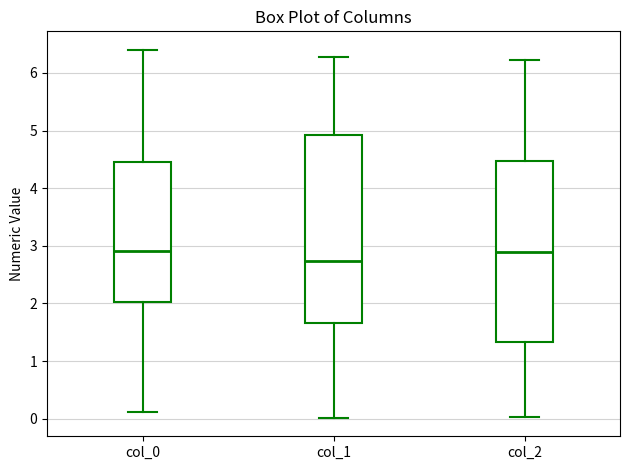

Reading left to right, transcribe this box plot: for each box, give where its median line is, the range the box spans, and where its two whiskers end, as read against the y-axis. The values are not printed on the chart, so give them approximately, as read against the axis.

col_0: median 2.9, box 2.0 to 4.5, whiskers 0.1 to 6.4
col_1: median 2.7, box 1.7 to 4.9, whiskers 0.0 to 6.3
col_2: median 2.9, box 1.3 to 4.5, whiskers 0.0 to 6.2